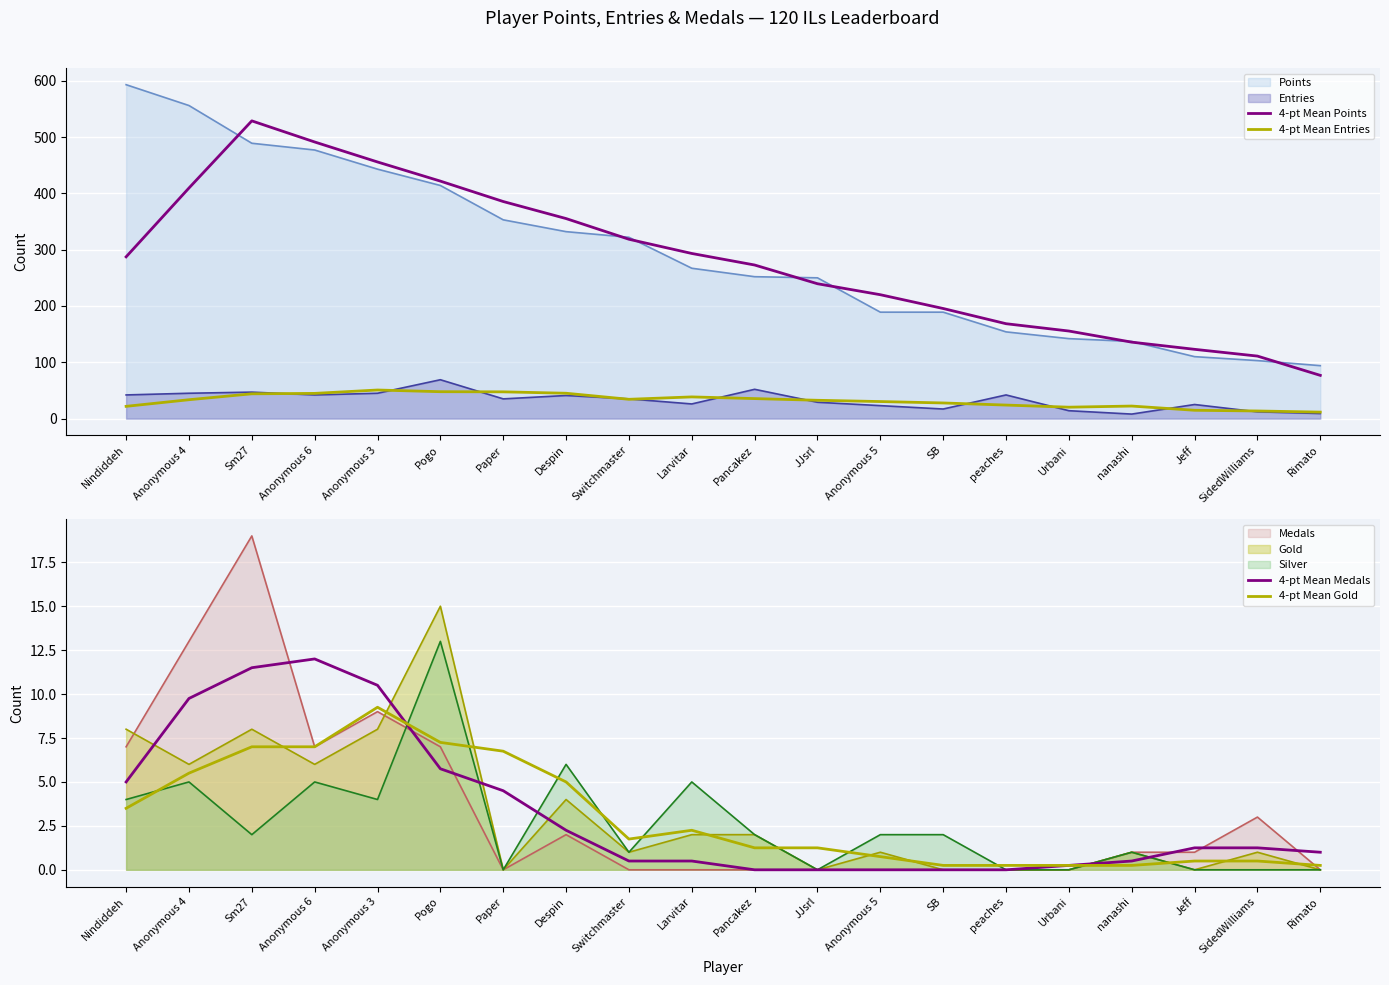

What is the difference between the highest and lowest values at Anonymous 6?

484.2